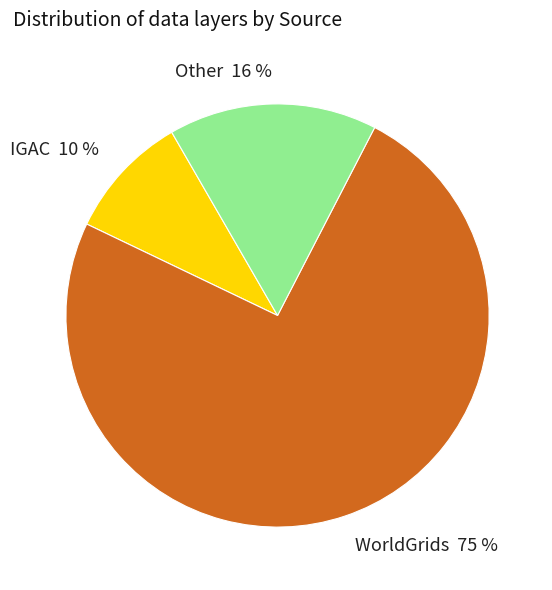

To the nearest percent, what portion does Other represent?

16%